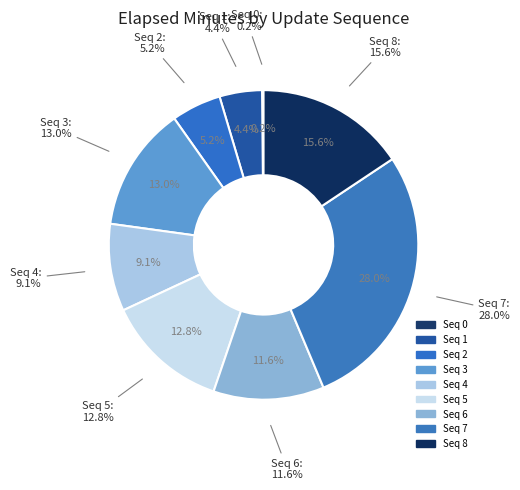

What percentage is the 3 slice, to the nearest percent?

13%